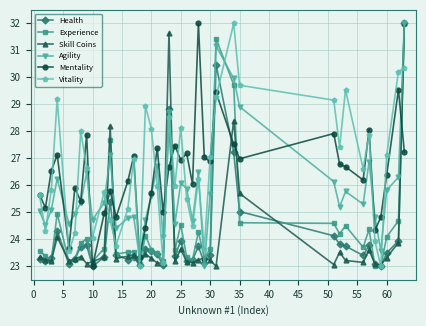

After their last crossing, which series has the higher values: Experience or Mentality?

Experience